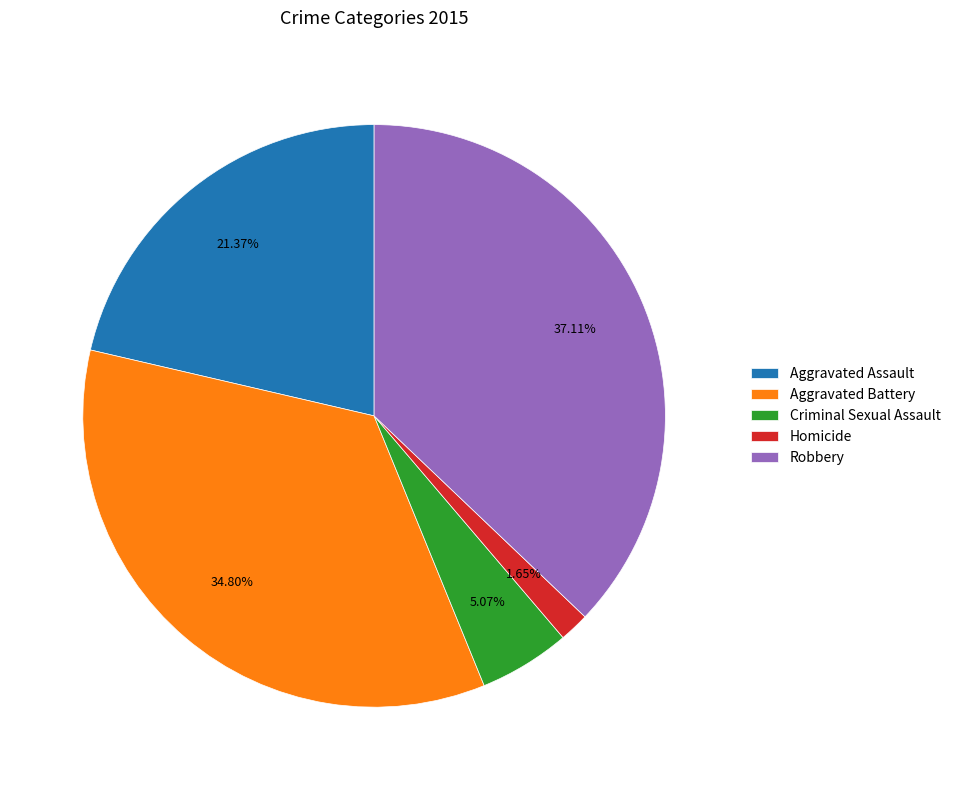

Which category has the smallest portion of the pie?

Homicide